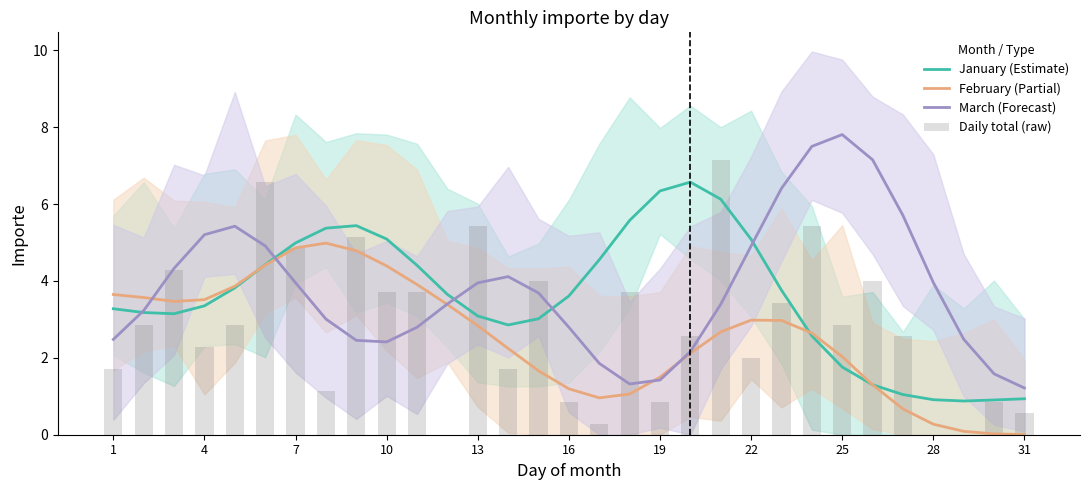

What is the total value across all series at 11?

10.4